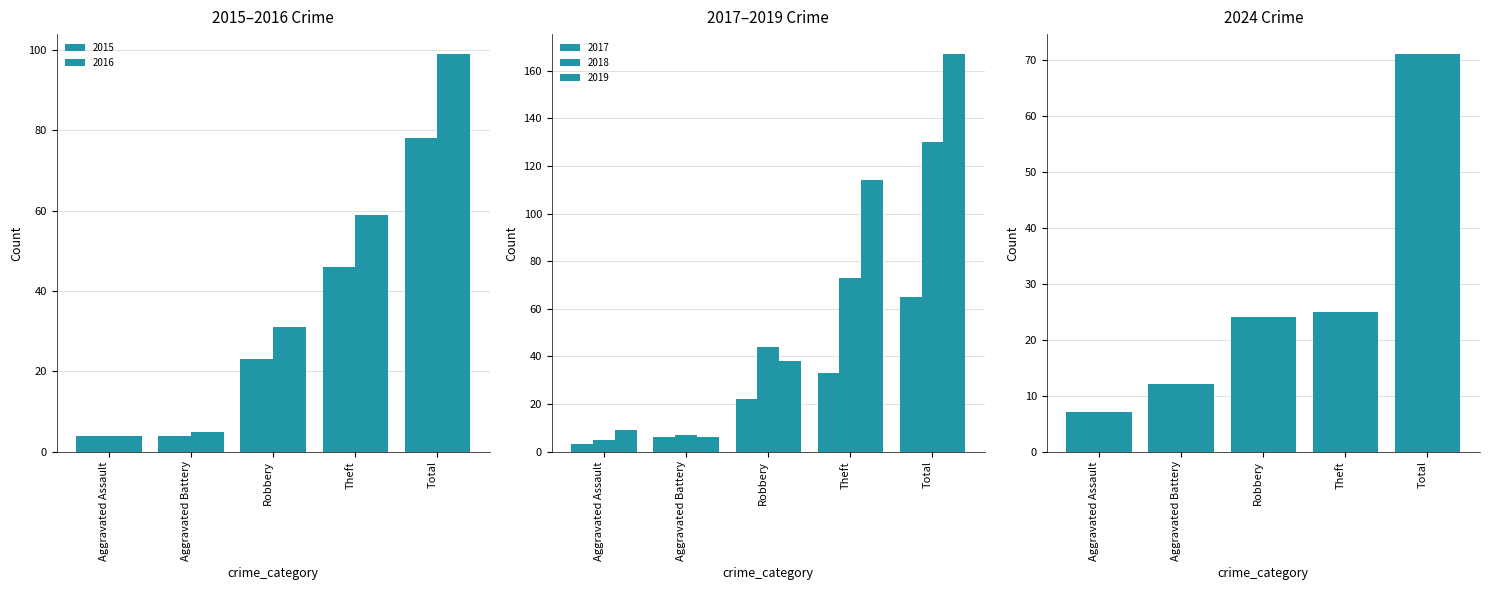

Which series changed the most between Aggravated Battery and Theft?

2019